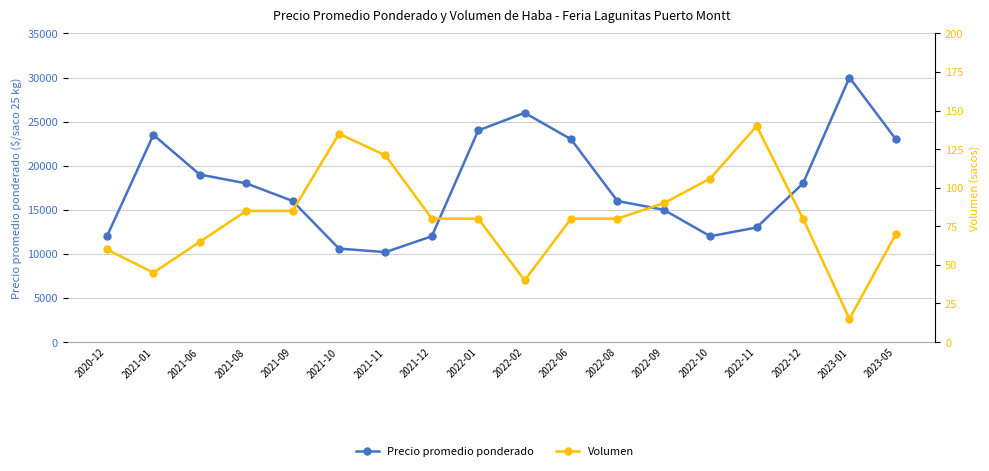

What is the value of the Volumen point at the 8th from the left?

80